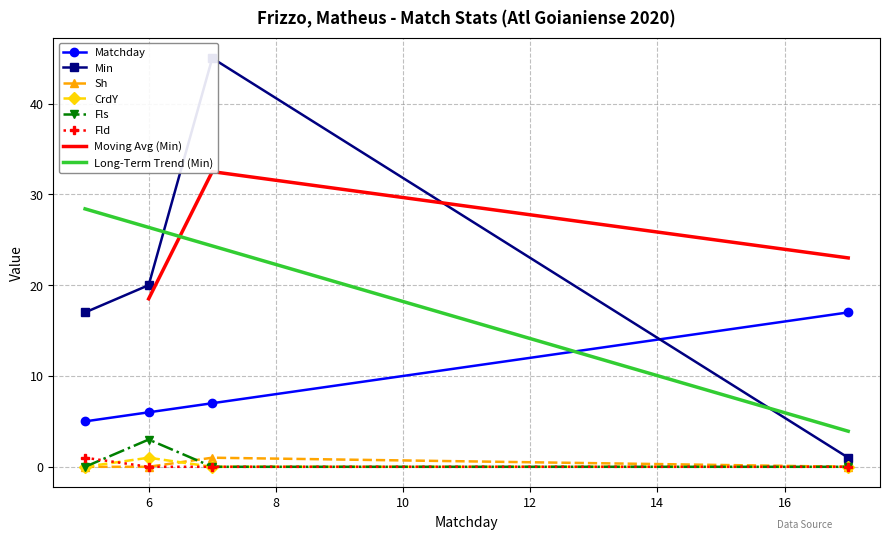

True or false: Min has a value of 12 at 7.

False